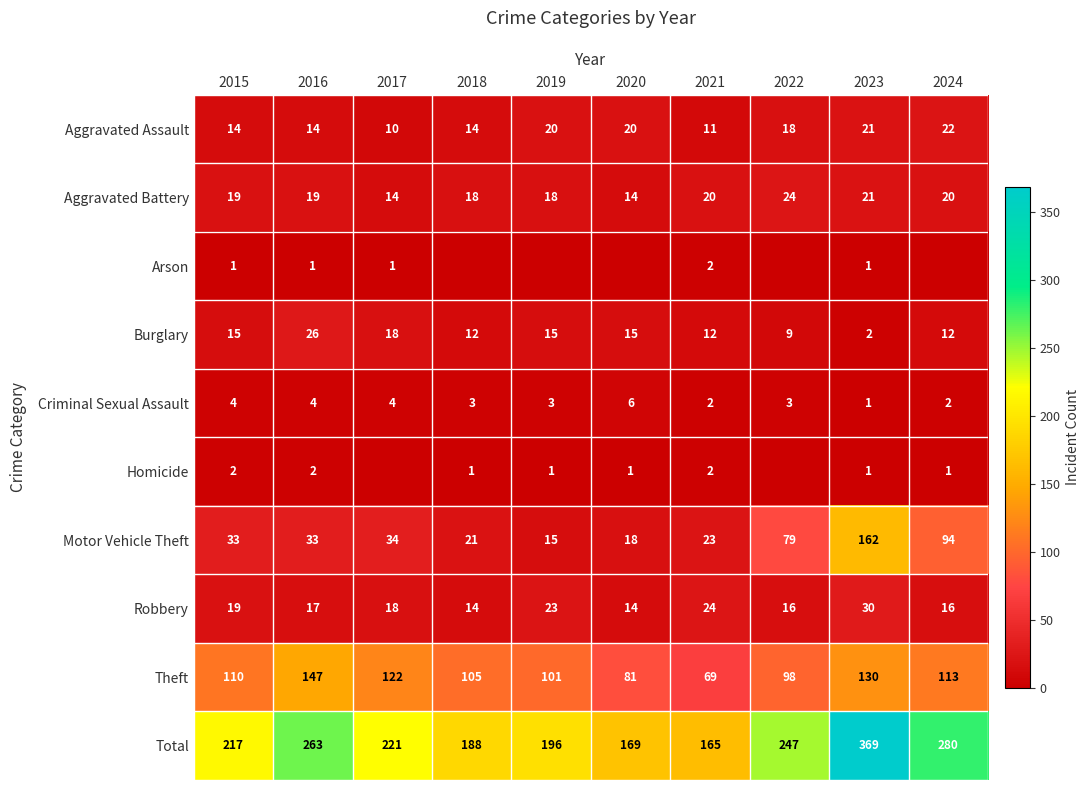

What is the sum of all Aggravated Assault values?

164